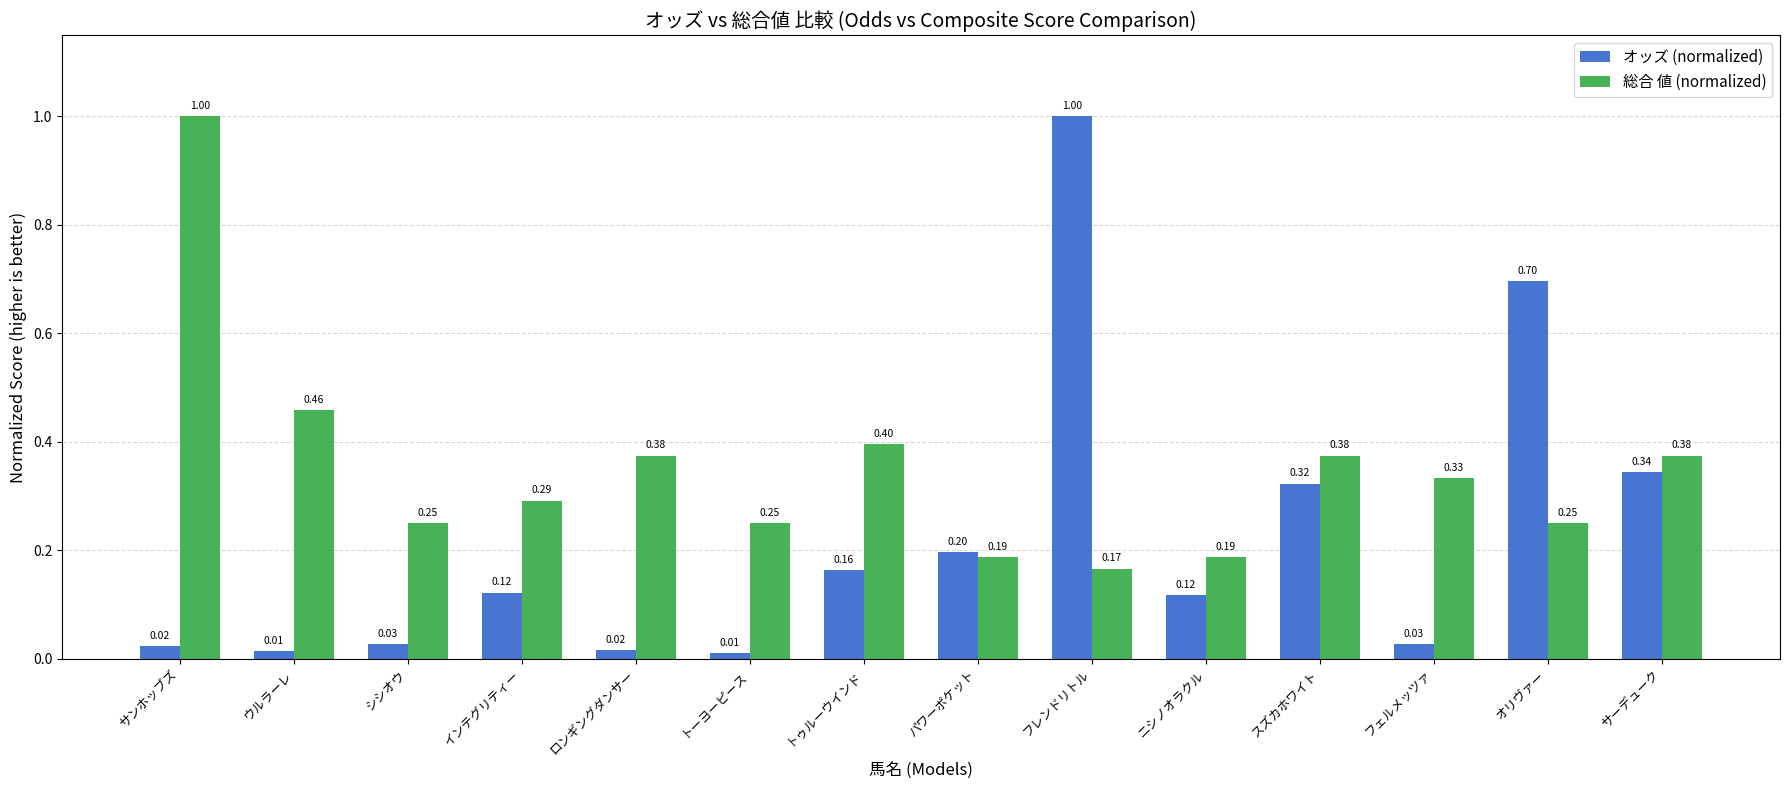

Count the 総合 値 (normalized) values in the range 0 to 1.

14